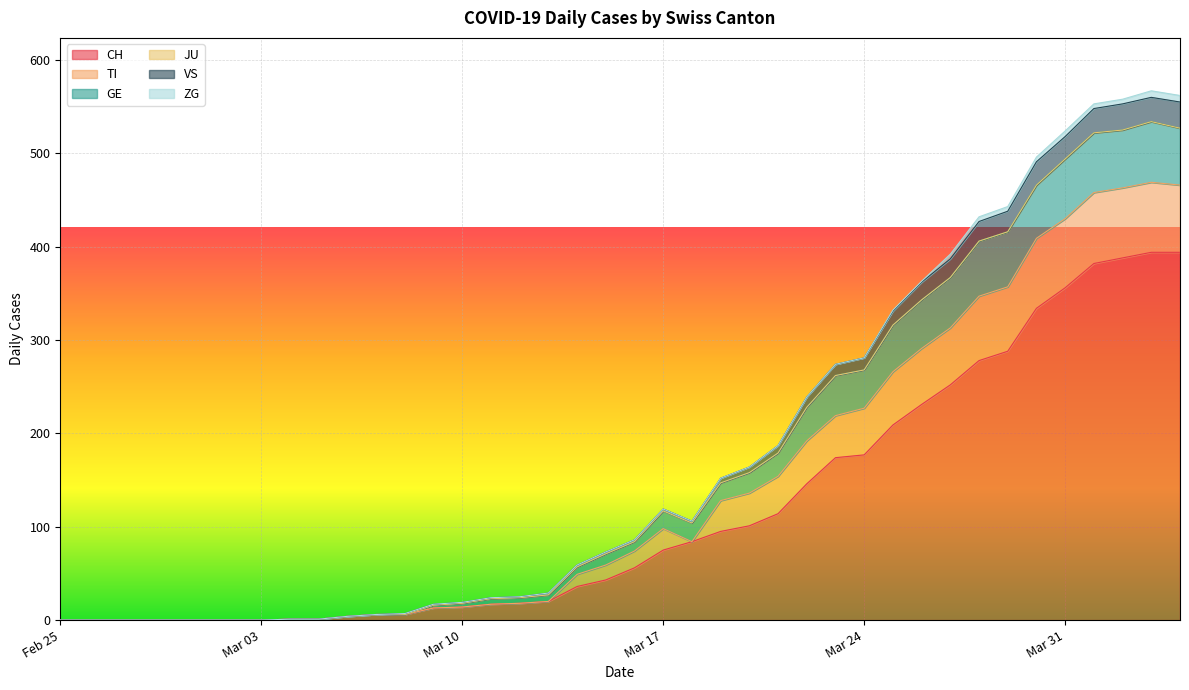

What is the greatest value displayed?

567